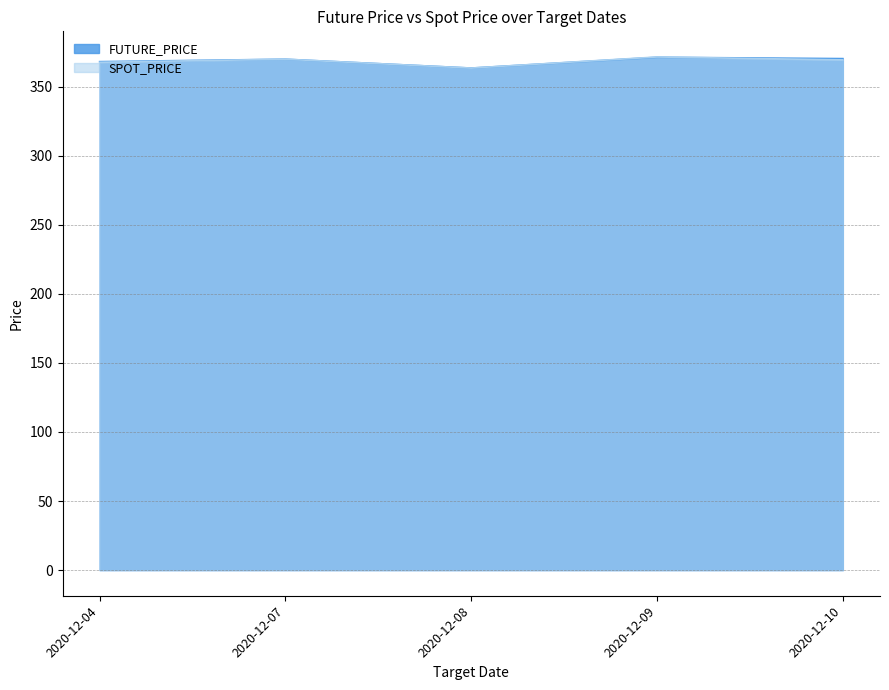

The value of SPOT_PRICE at 2020-12-09 is 371.5. True or false?

True